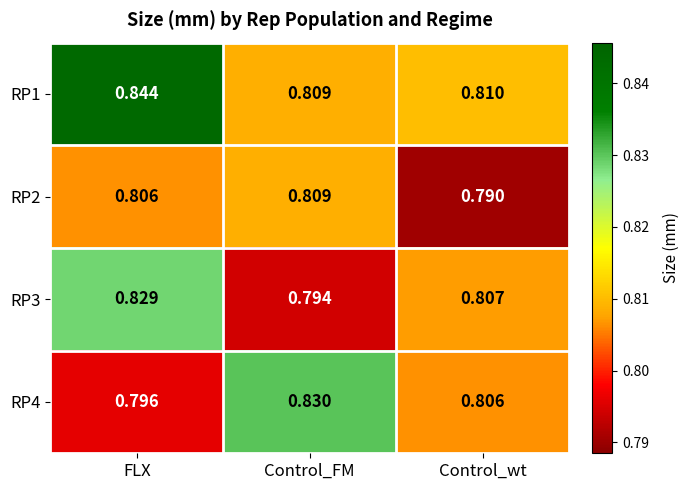

Rank the categories by RP2 value from highest to lowest.

Control_FM, FLX, Control_wt